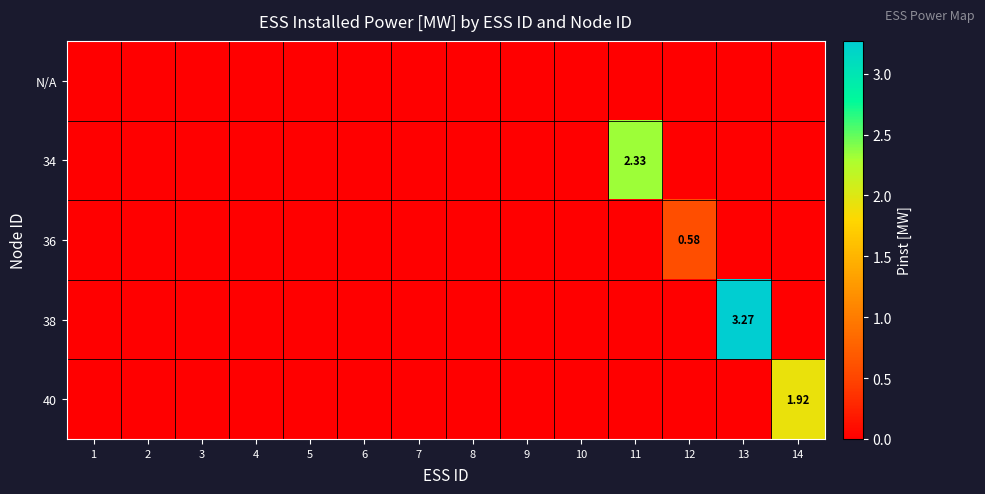

Which category has the lowest value in the 36 series?

1